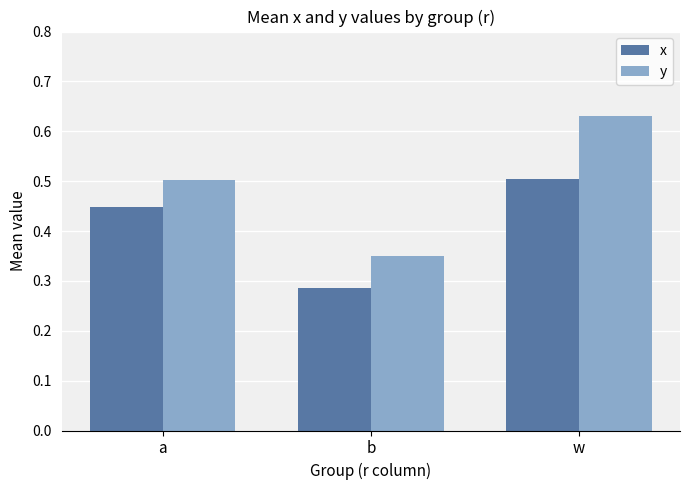

Between a and b, which series saw the biggest shift?

x